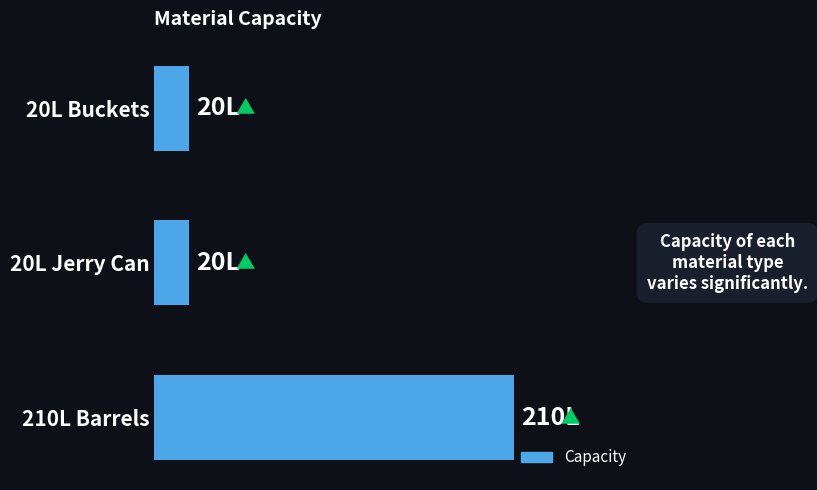

Does the chart contain any negative values?

No